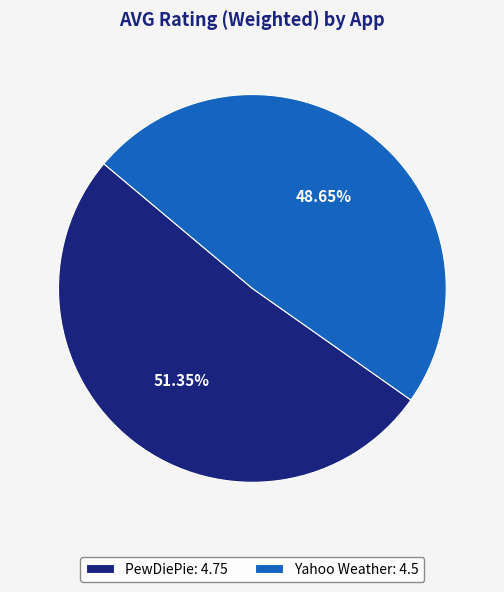

Which slice is the smallest?

Yahoo Weather